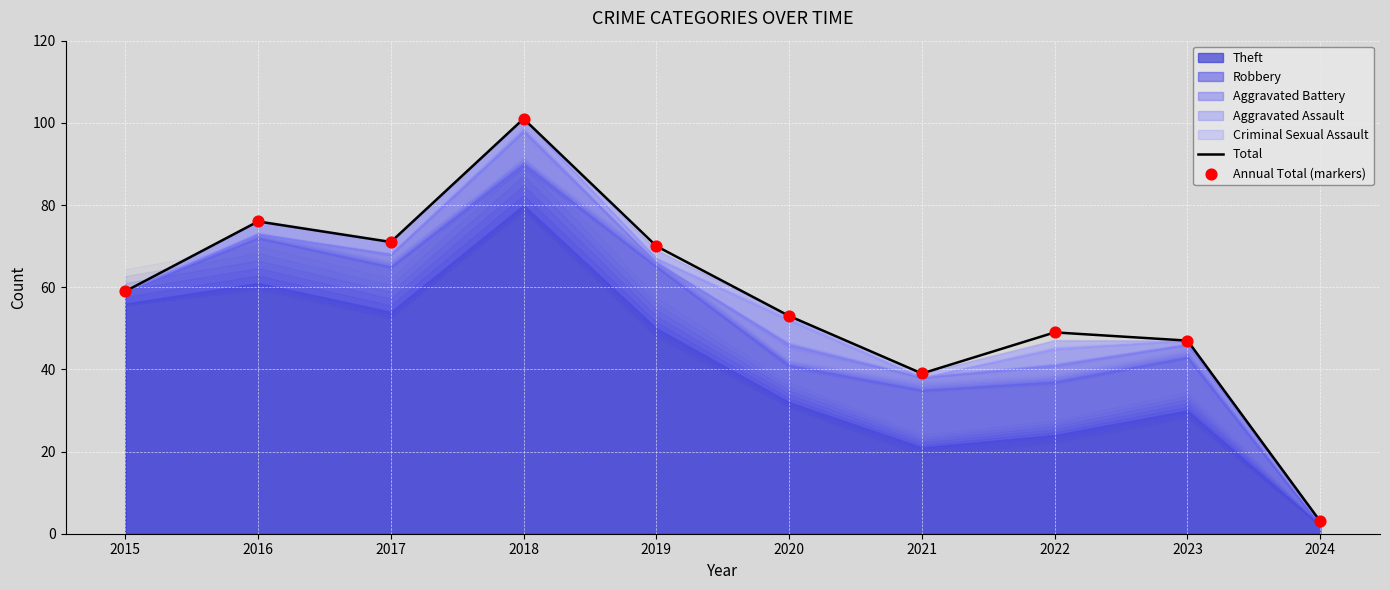

Is the value of Annual Total (markers) at 2016 greater than the value of Total at 2018?

No